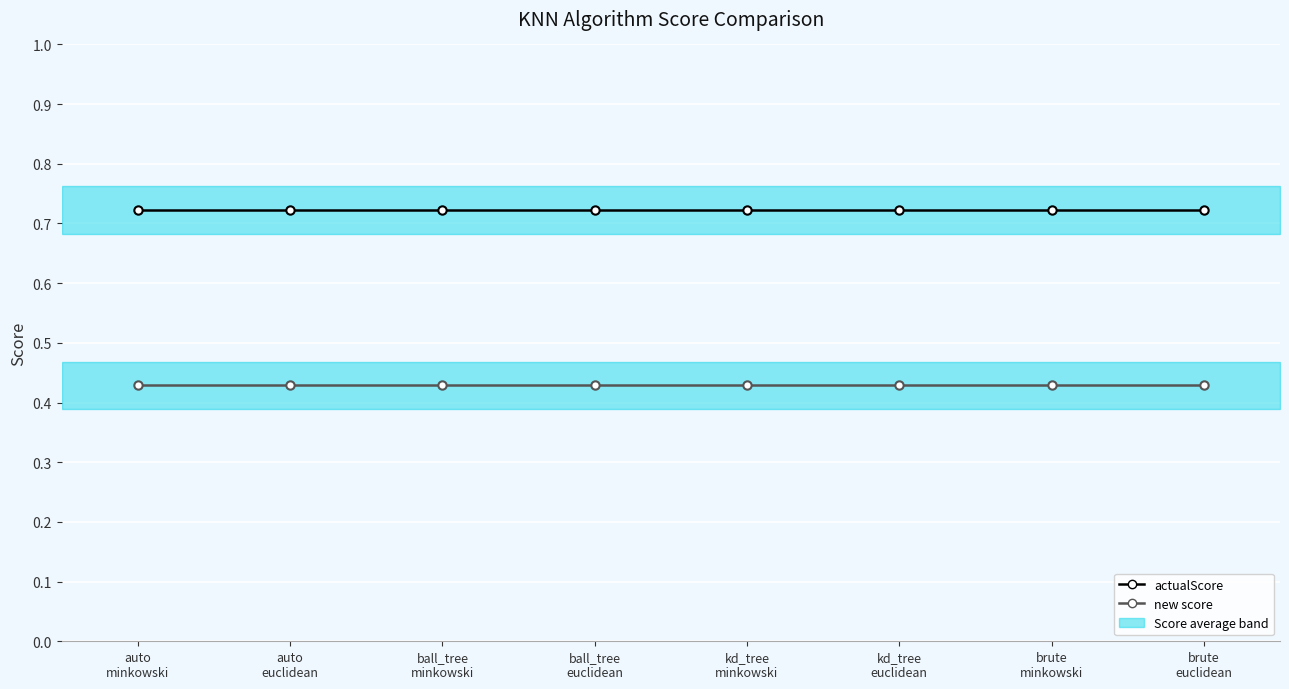

Reading right to left, extract all data points from this chart.

actualScore: 0.7	0.7	0.7	0.7	0.7	0.7	0.7	0.7
new score: 0.4	0.4	0.4	0.4	0.4	0.4	0.4	0.4